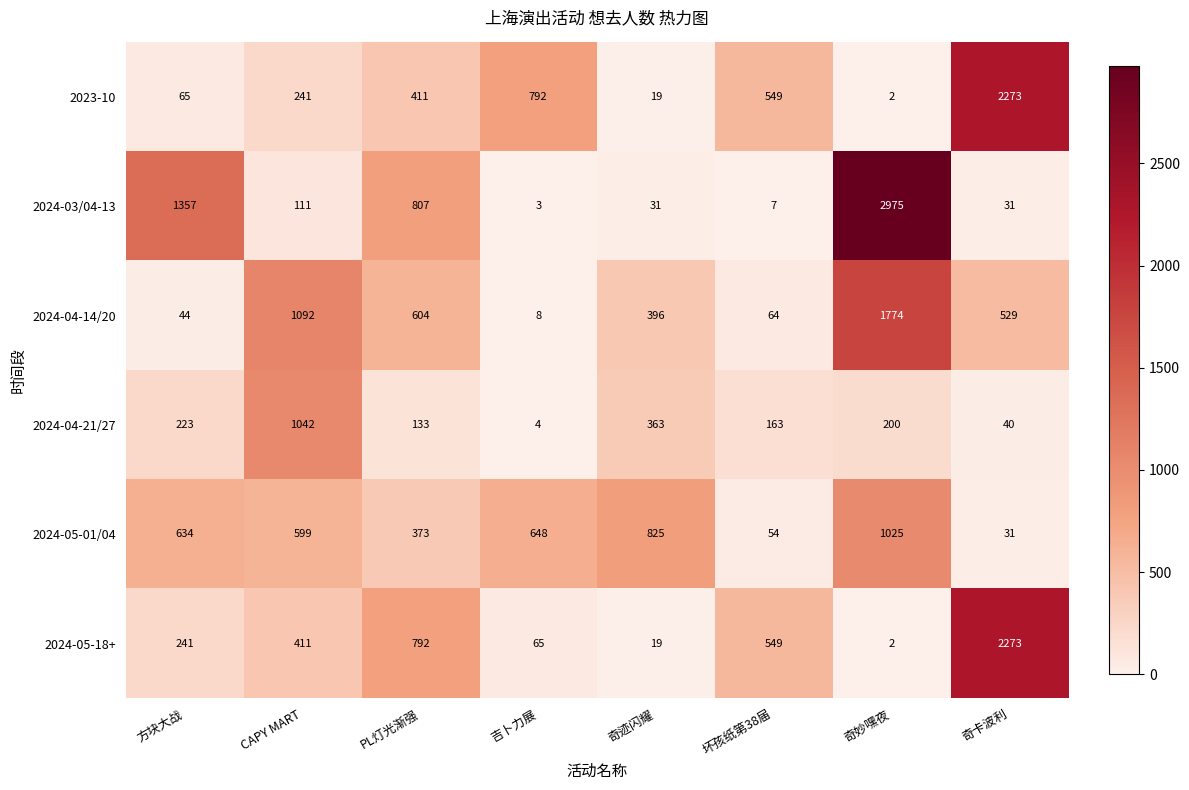

How many data points in 2024-04-21/27 are less than 200?

4